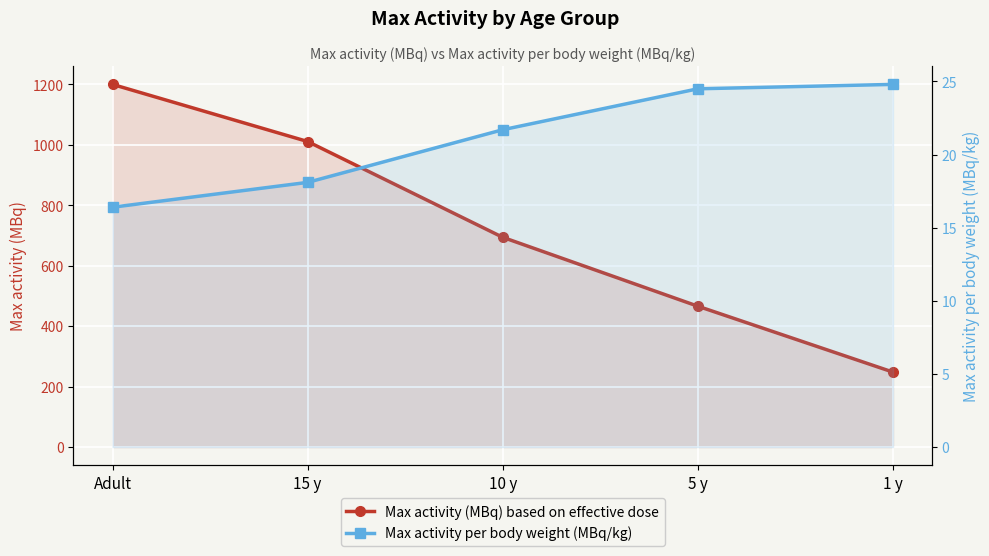

What is the label of the 3rd point from the right?

10 y